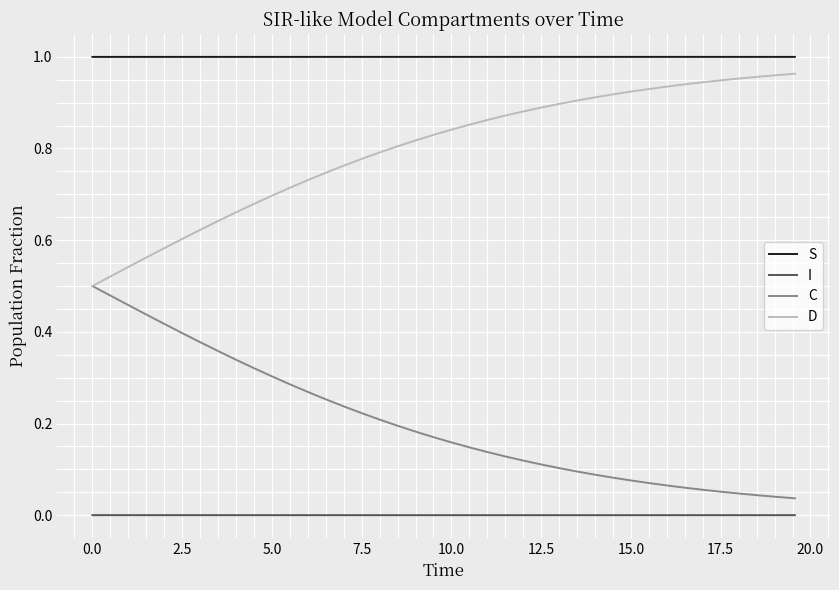

True or false: C and I intersect in this chart.

False